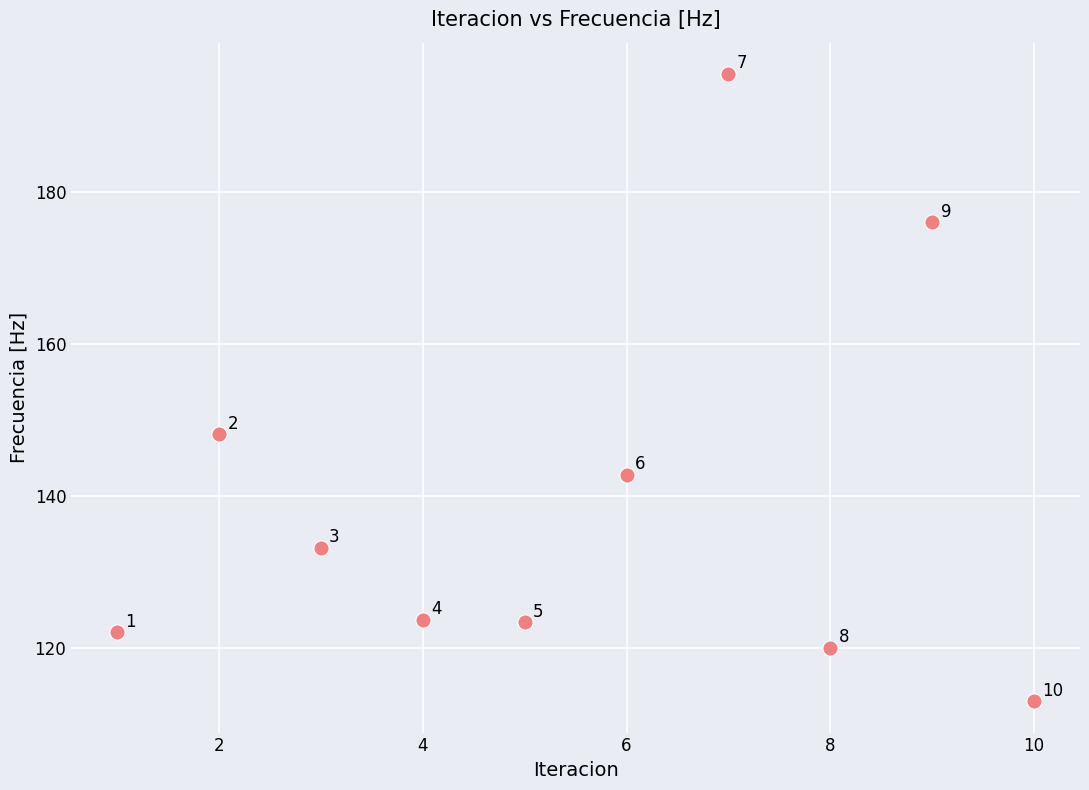

What Y value in the scatter plot is closest to 154?

148.1